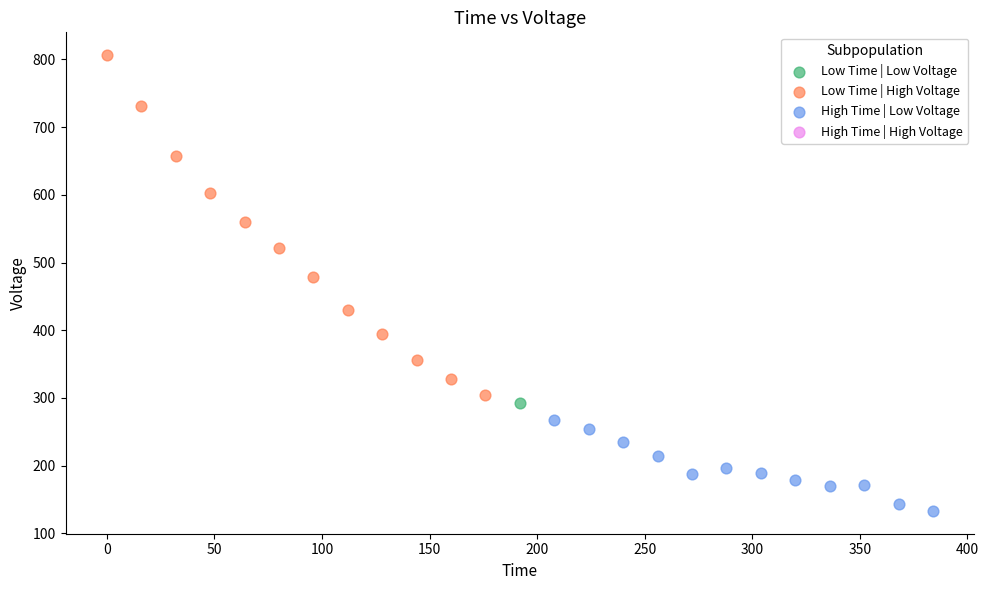

Which series contains the lowest Y value?

High Time | Low Voltage